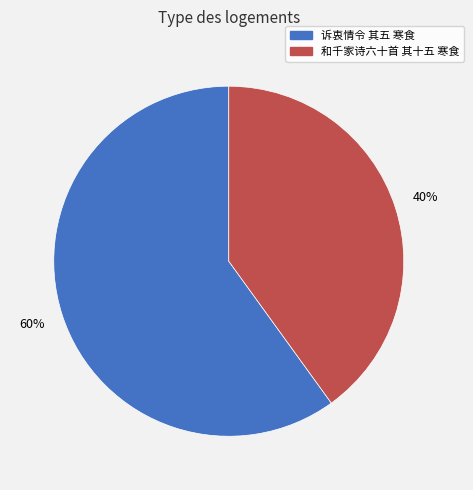

Which category has the biggest portion of the pie?

诉衷情令 其五 寒食